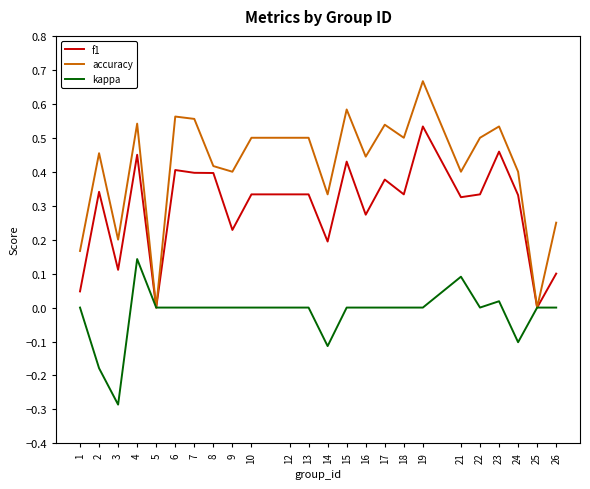

Which series has the widest spread of values?

accuracy